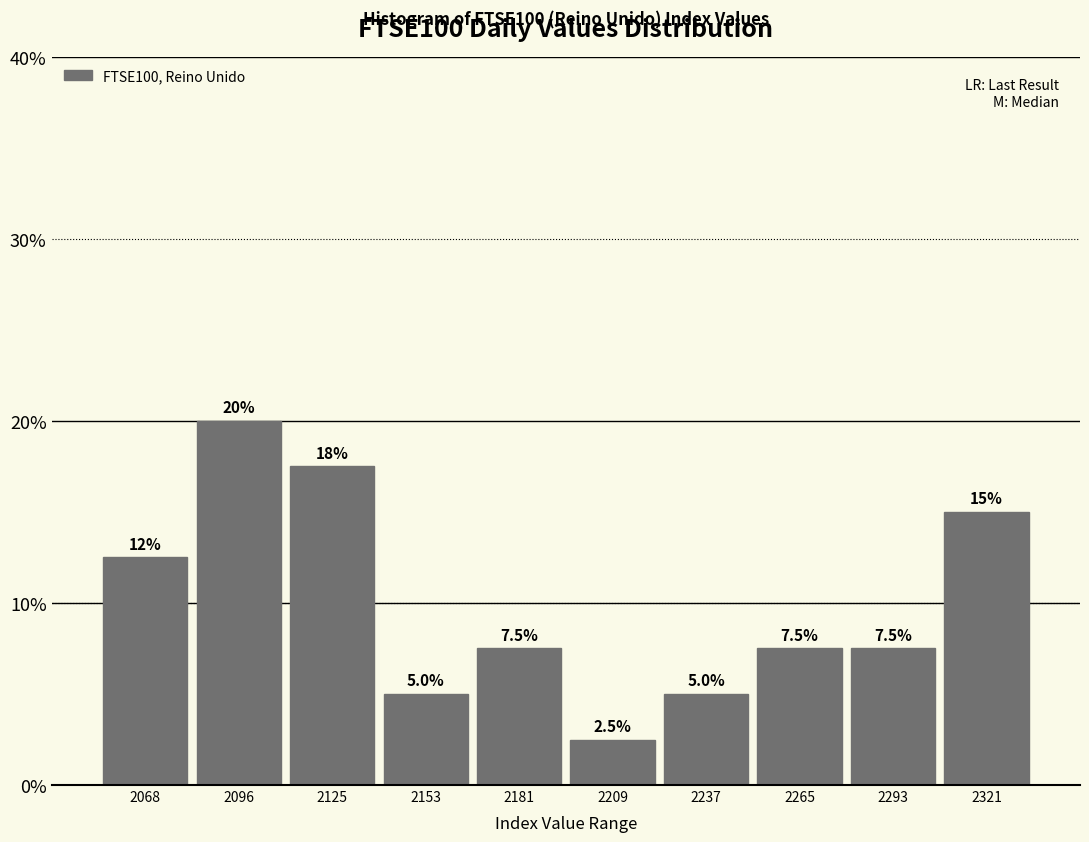

Over which range of the x-axis is the bar tallest?

2085 to 2110